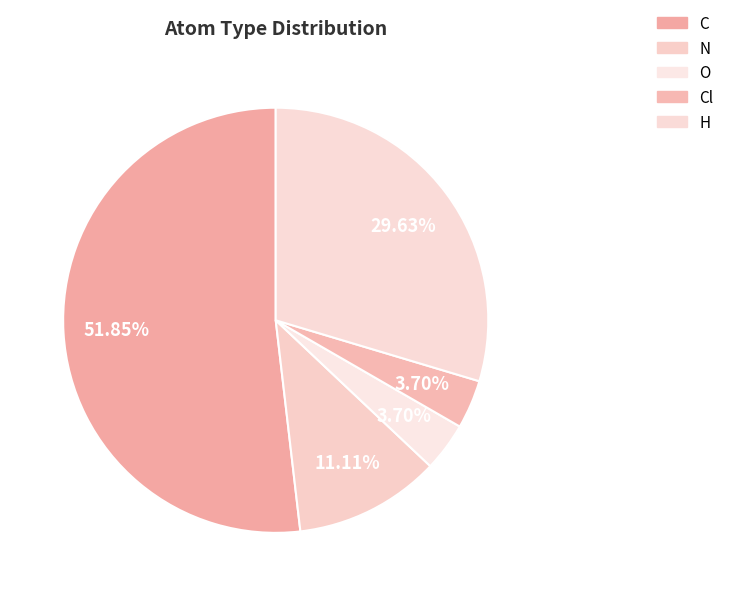

To the nearest percent, what is the combined percentage of N and Cl?

15%